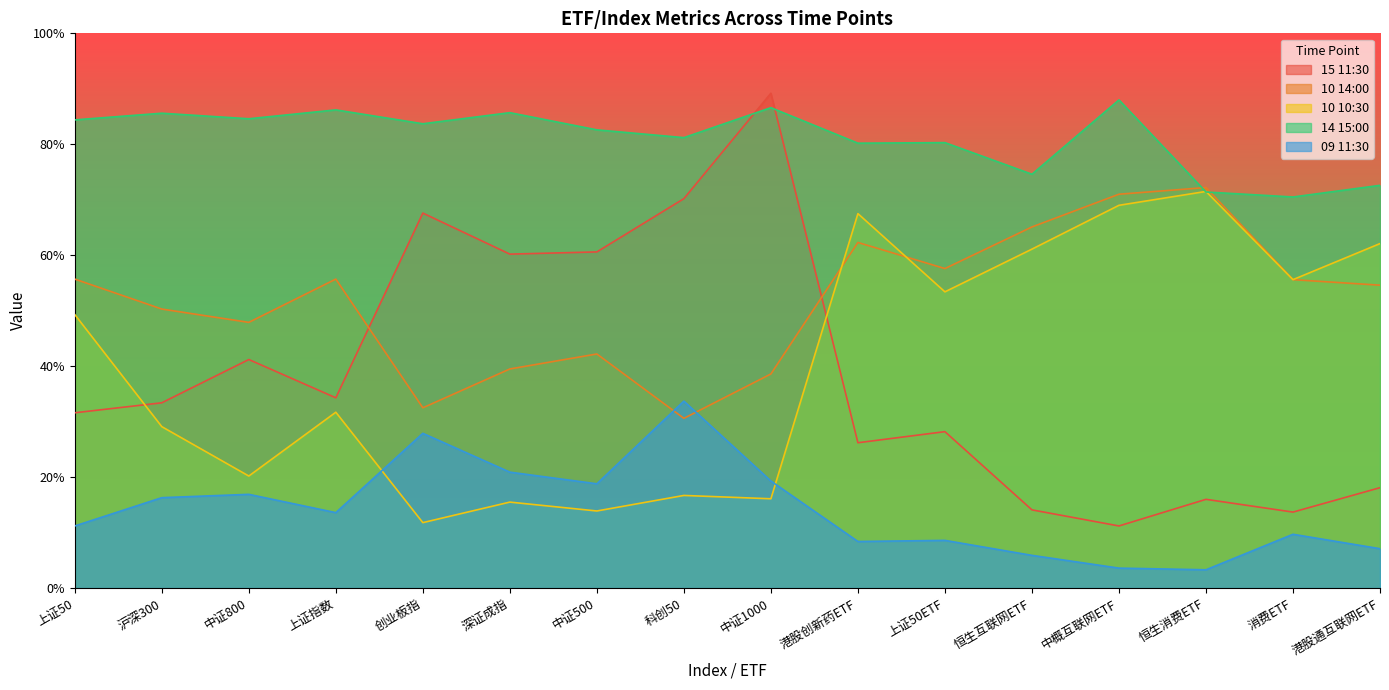

At which category does 10 14:00 reach its first local peak?

上证指数